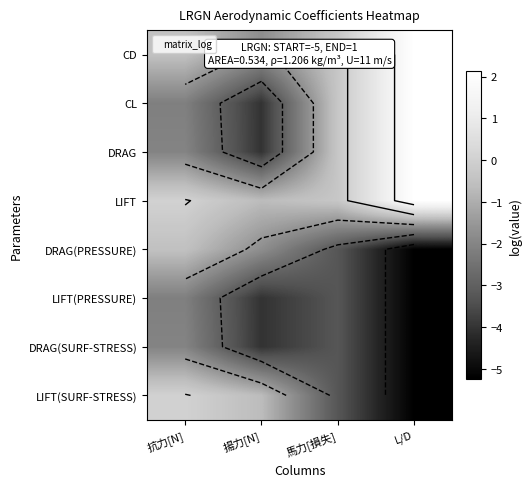

What is the maximum value shown in the chart?

2.1